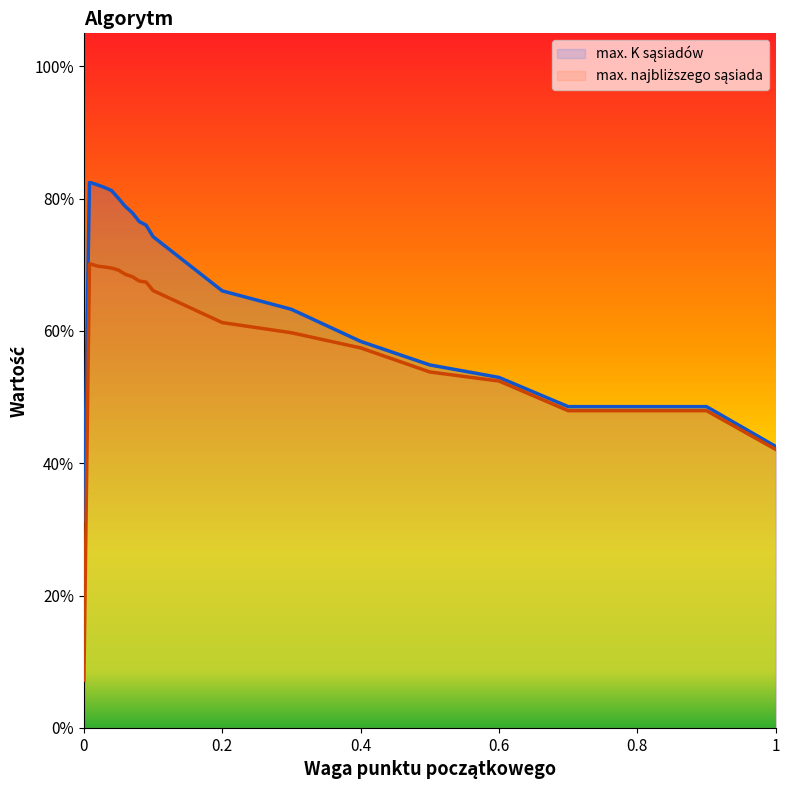

Which series has the largest total across all categories?

max. K sąsiadów